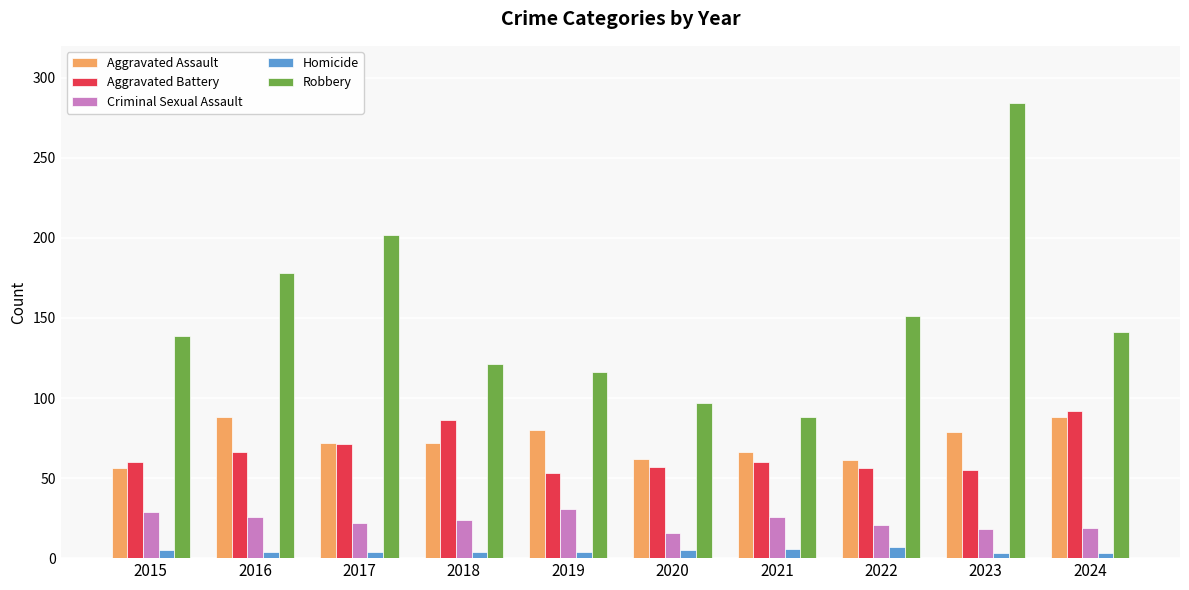

At which category does the chart reach its peak across all series?

2023